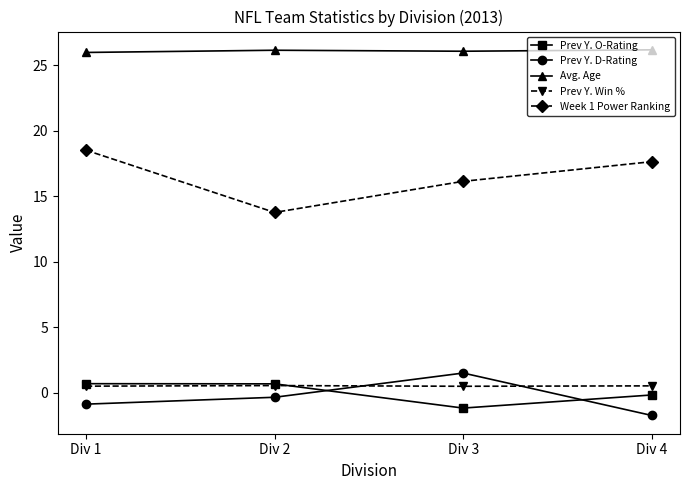

What is the maximum value shown in the chart?

26.2